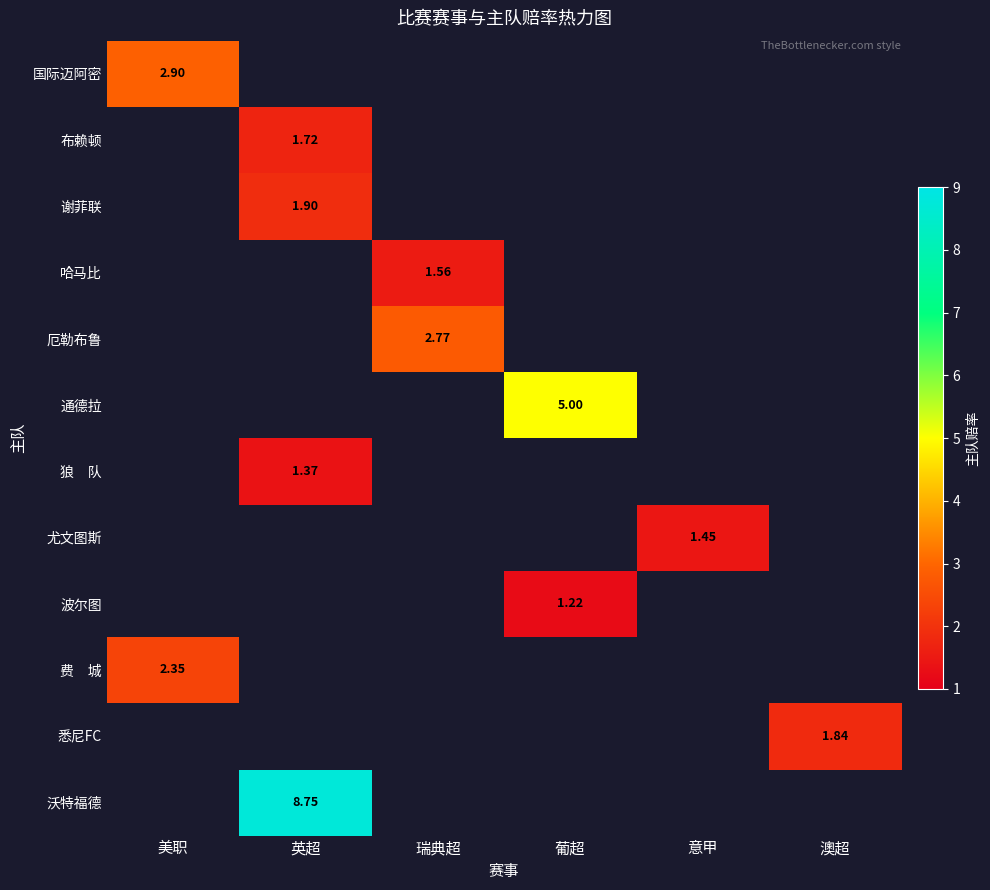

List the series in order of their peak value, lowest first.

波尔图, 狼 队, 尤文图斯, 哈马比, 布赖顿, 悉尼FC, 谢菲联, 费 城, 厄勒布鲁, 国际迈阿密, 通德拉, 沃特福德